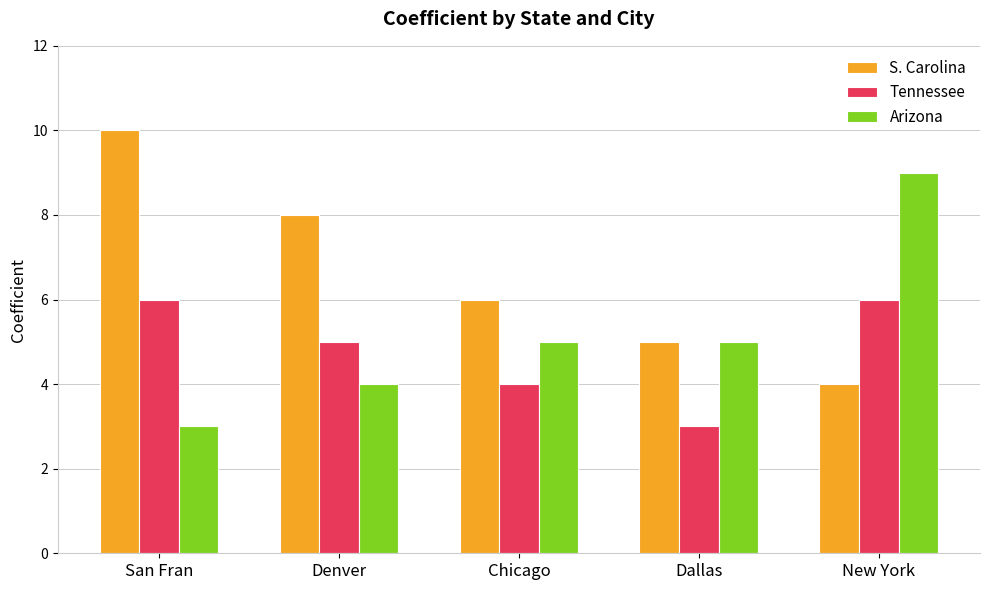

True or false: S. Carolina has a value of 10 at San Fran.

True